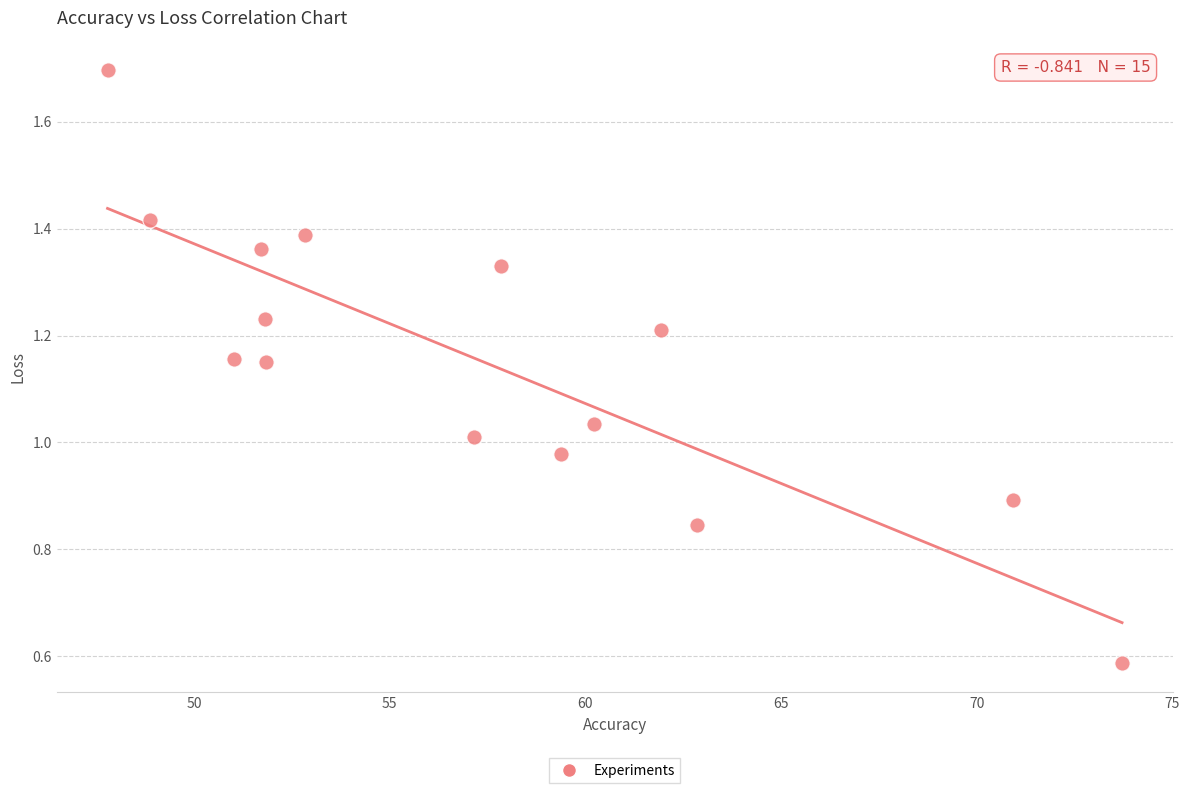

What is the range of Y values (max minus min)?

1.1